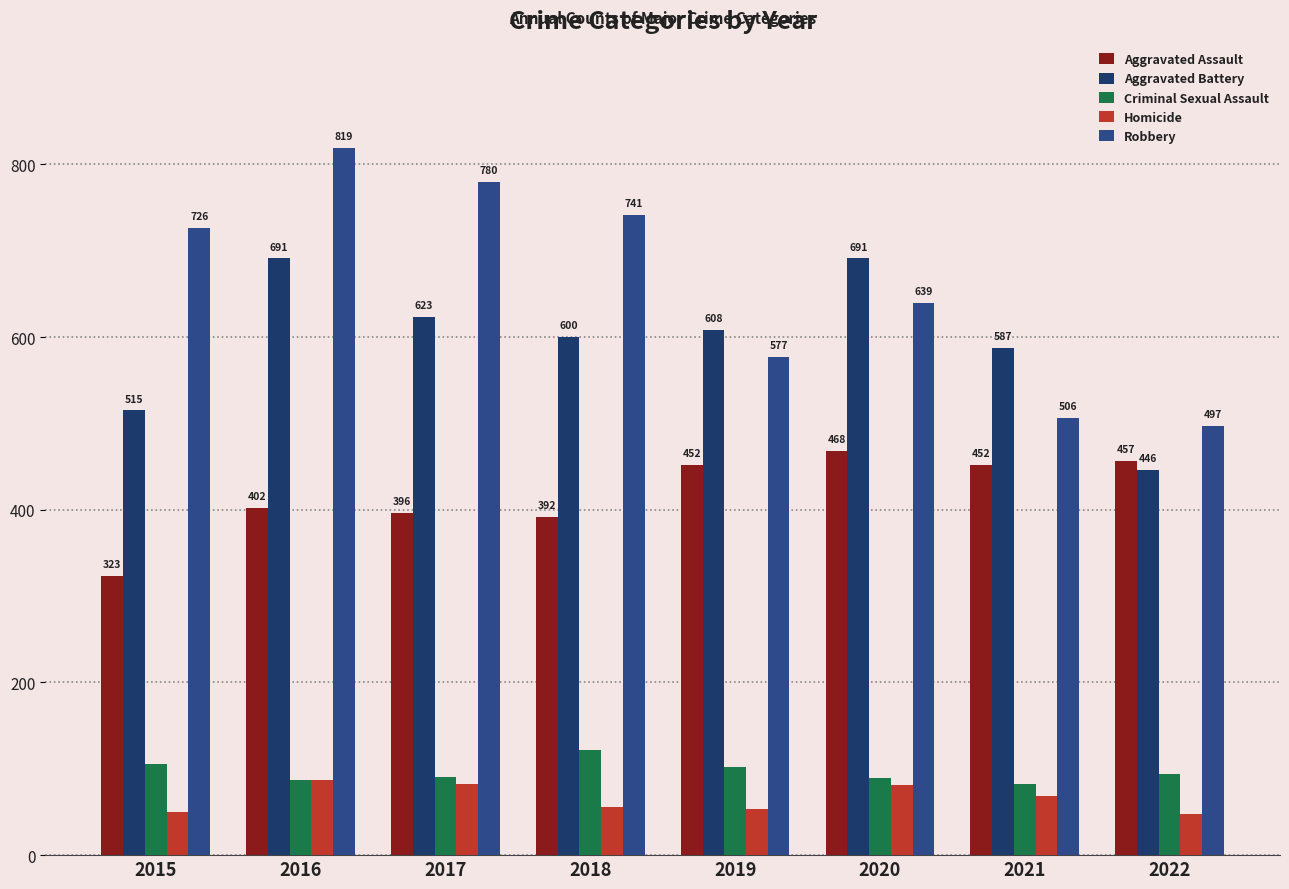

At how many categories does at least one series exceed 526?

7